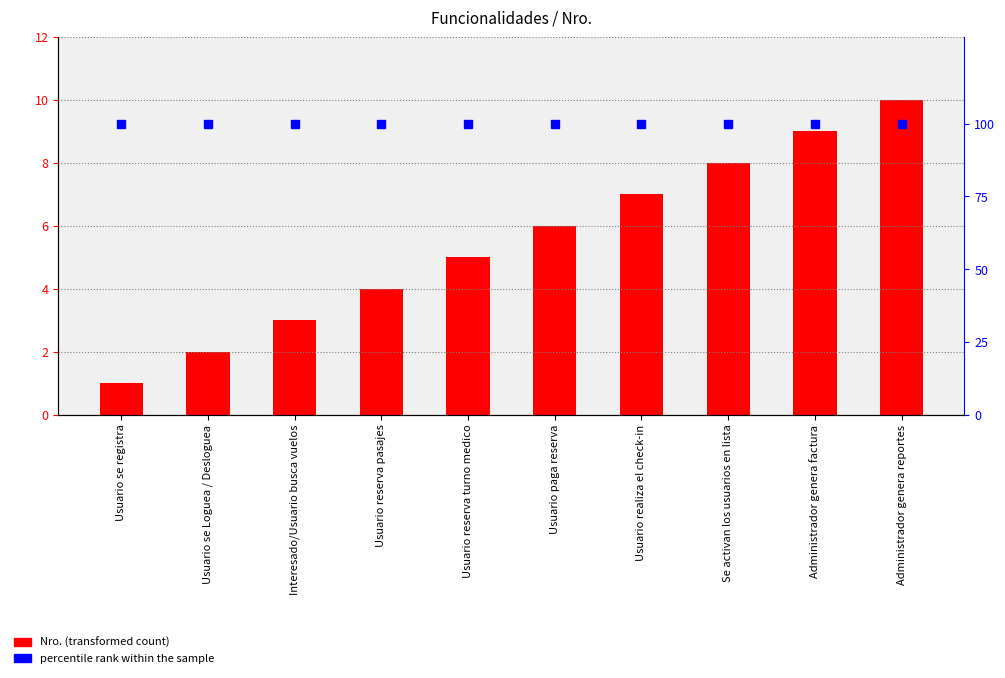

Which series has the largest total across all categories?

percentile rank within the sample